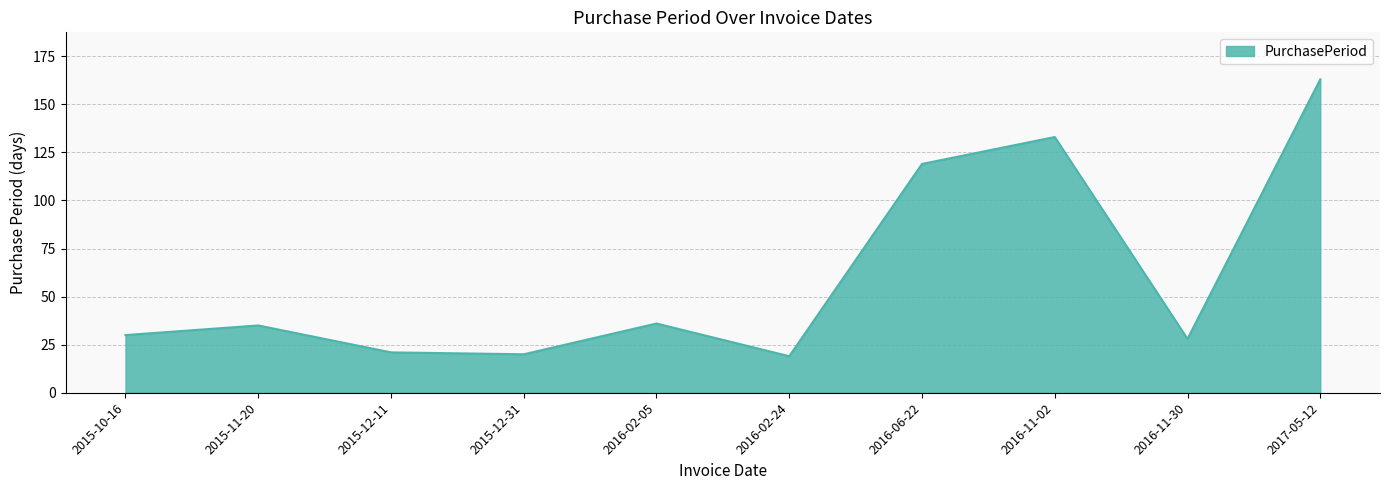

What is the sum of all values?

604